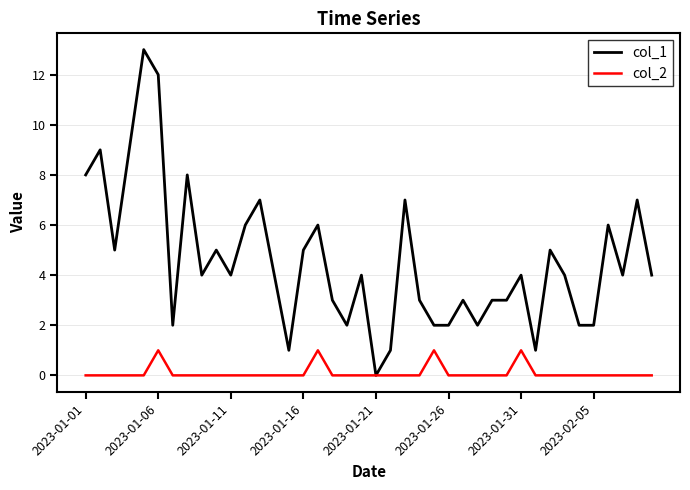

How many categories are shown in the chart?

40